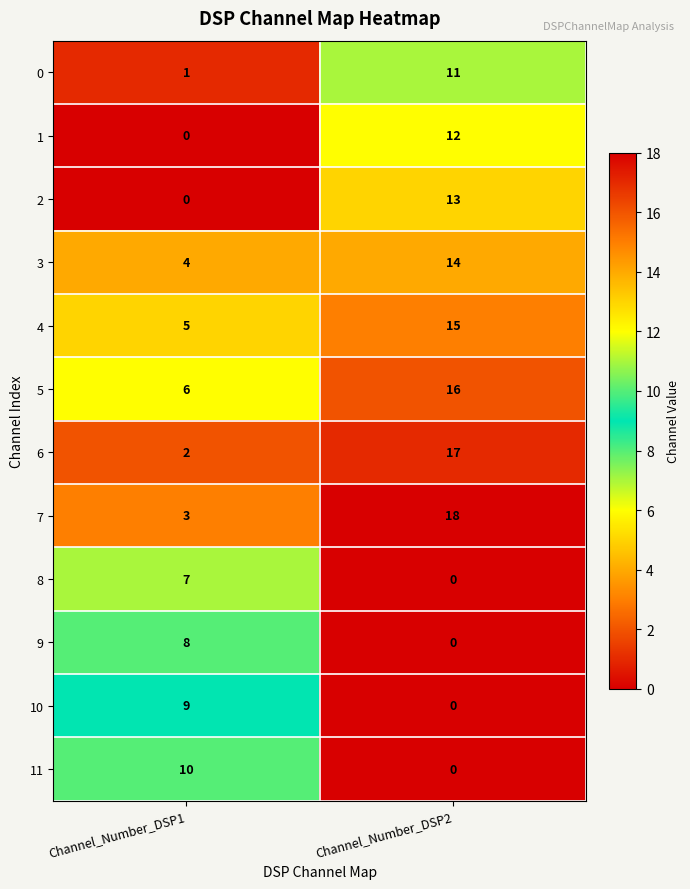

The 9 series shows 8 at Channel_Number_DSP1. True or false?

True